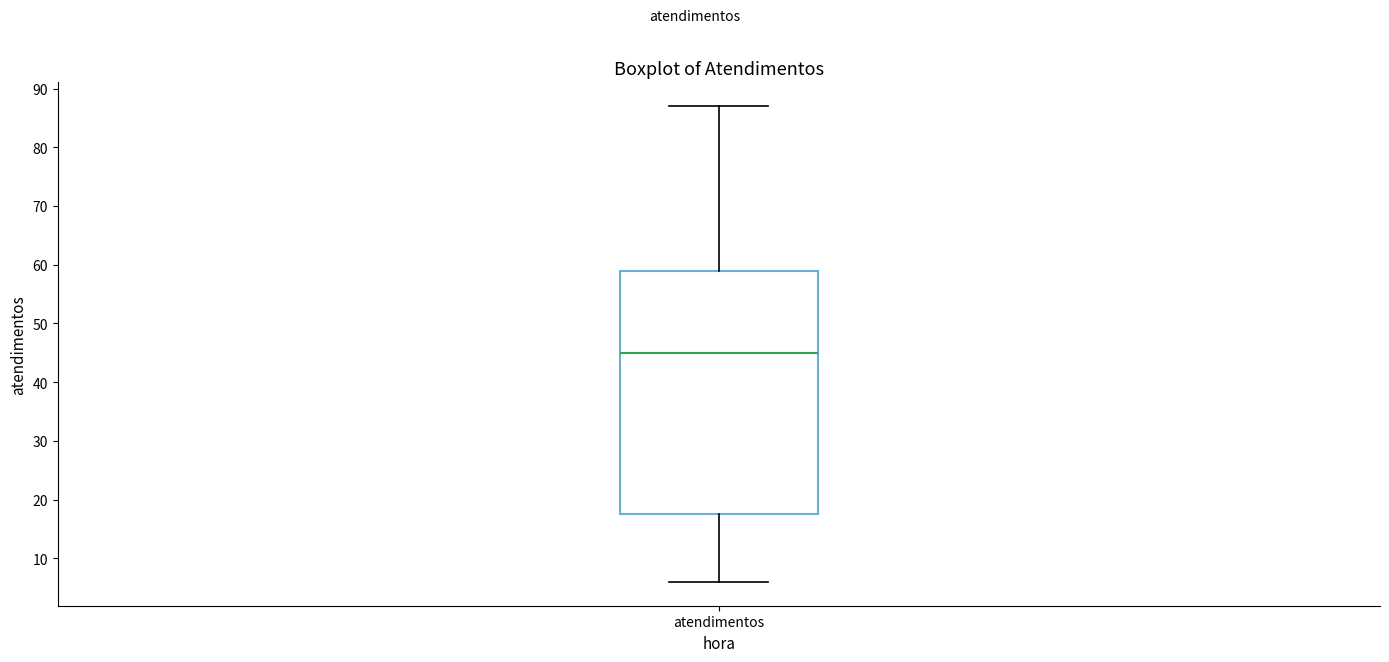

Read this box plot against the y-axis: the position of the median line, the range covered by the box, and the ends of both whiskers. The values are not printed on the chart, so give them approximately, as read against the axis.

median 45, box 18 to 59, whiskers 6 to 87